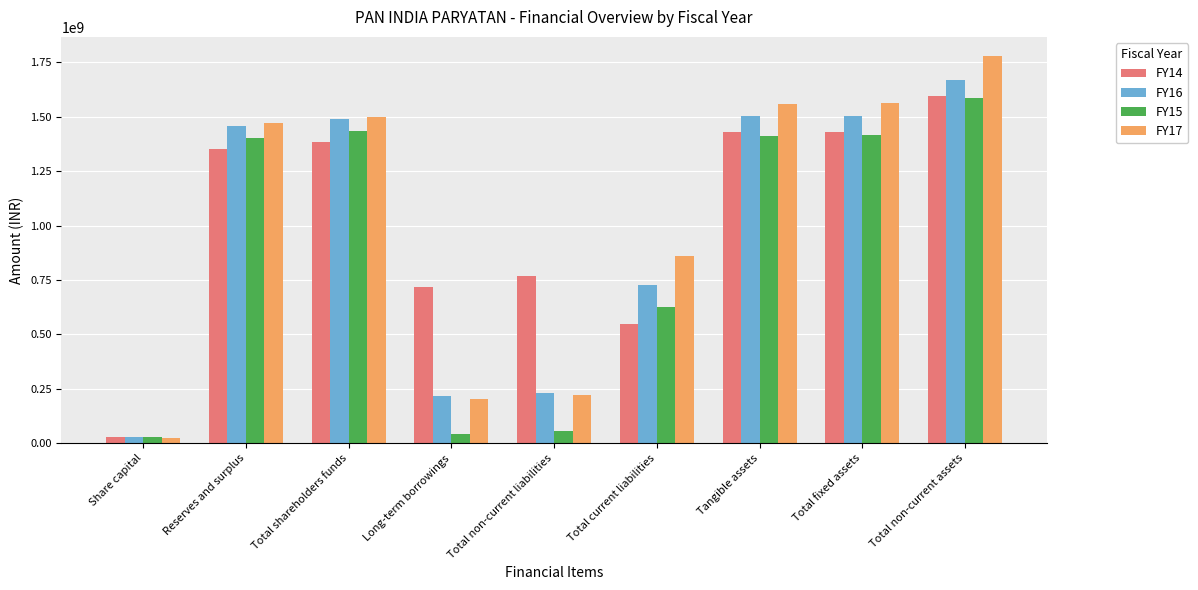

Which category has the highest value in the FY15 series?

Total non-current assets